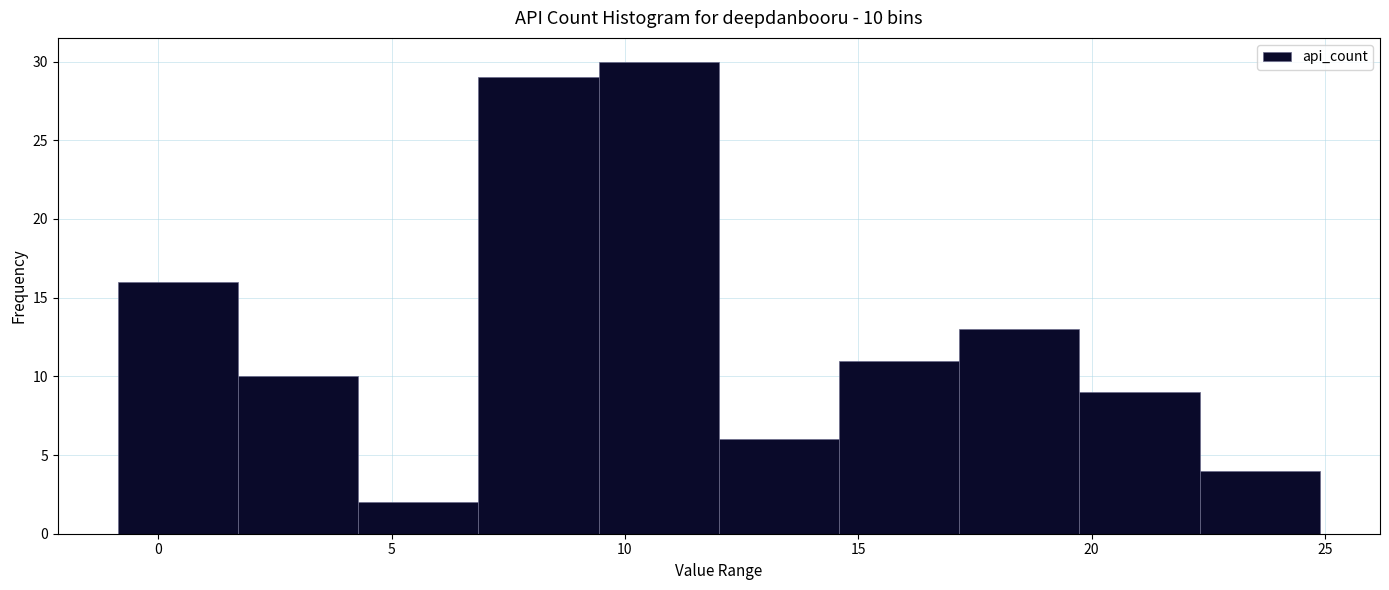

Which range on the x-axis has the tallest bar?

9.5 to 12.0